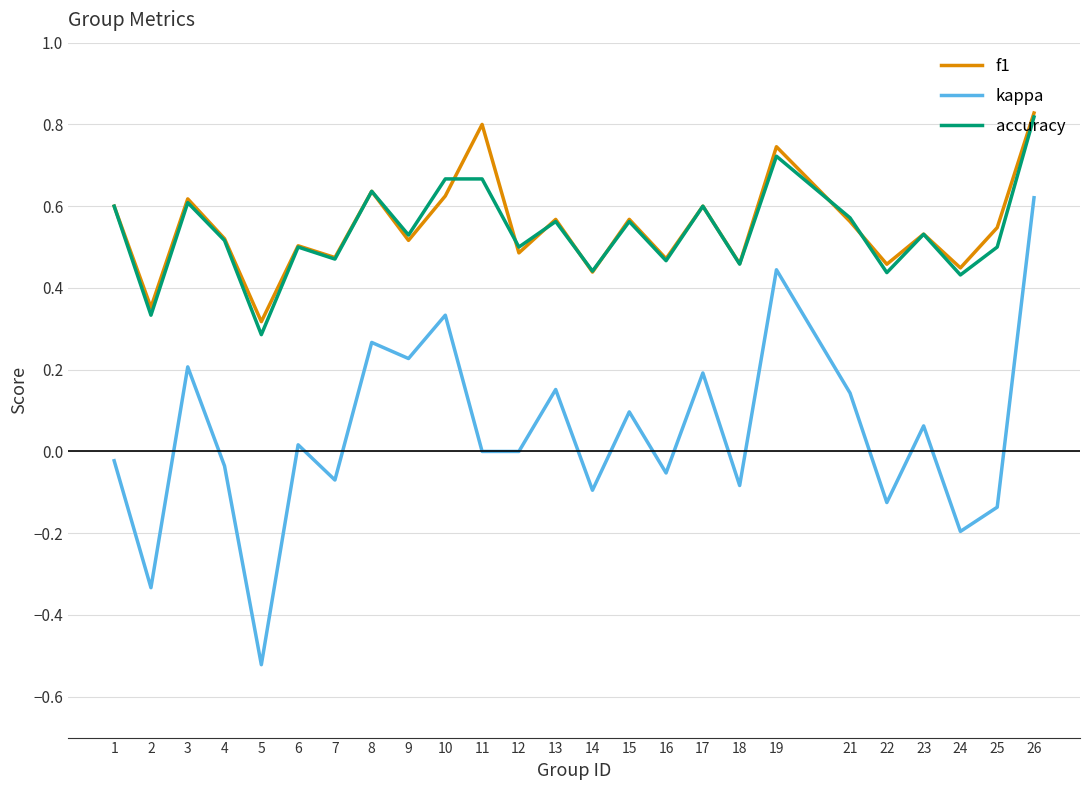

True or false: kappa and accuracy cross at least once.

False